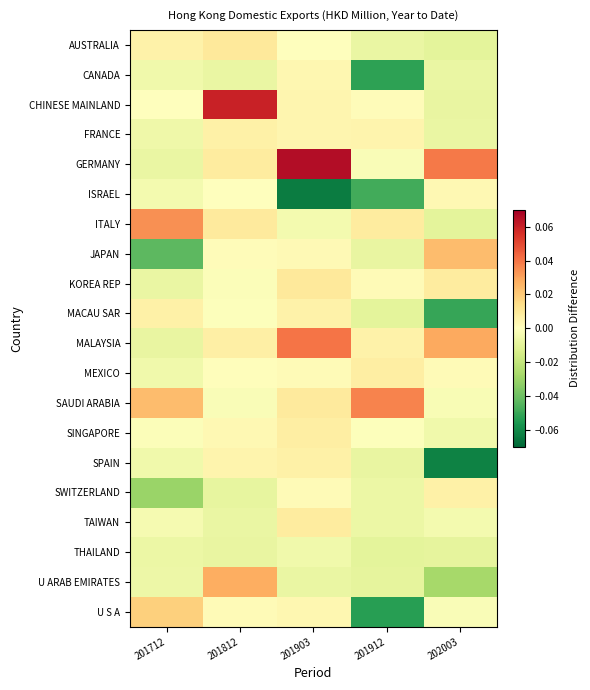

What is the spread (max minus min) of values at 201712?

0.1